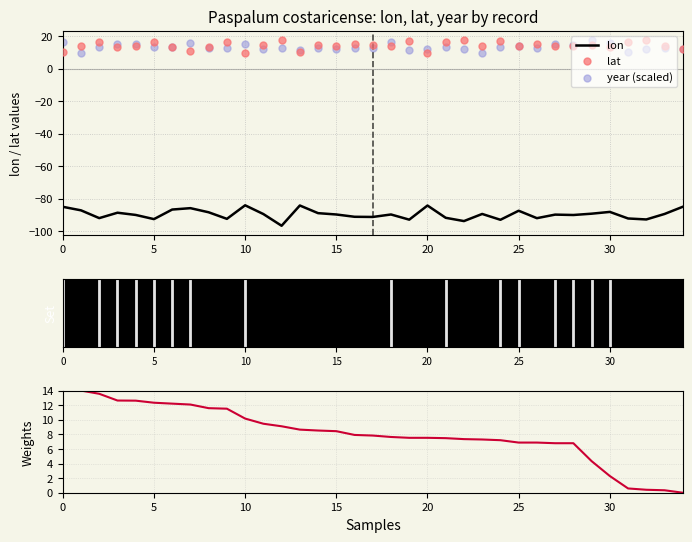

At how many categories does at least one series exceed -51?

35